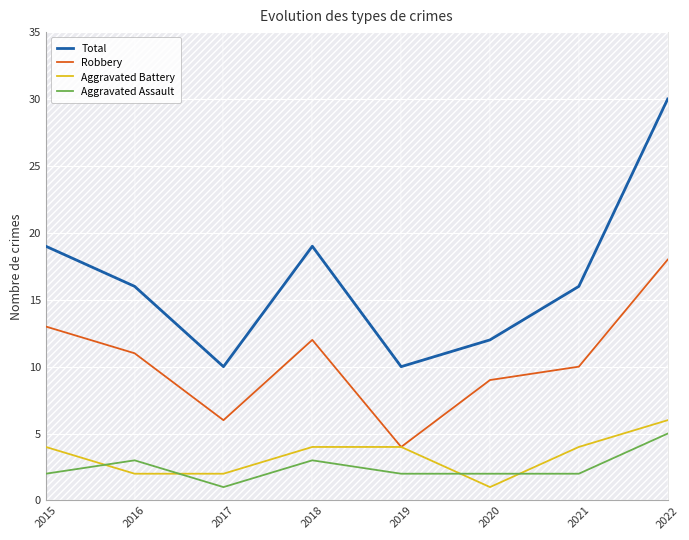

At 2015, list the series in order from largest to smallest.

Total, Robbery, Aggravated Battery, Aggravated Assault